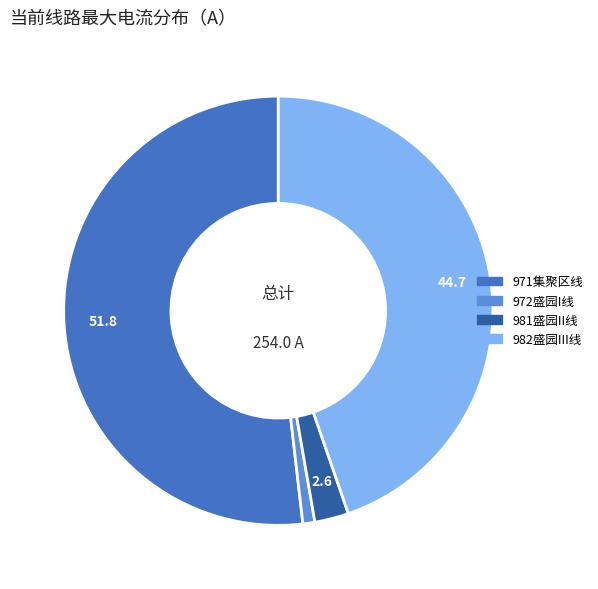

Is there any slice that represents more than half of the pie?

Yes